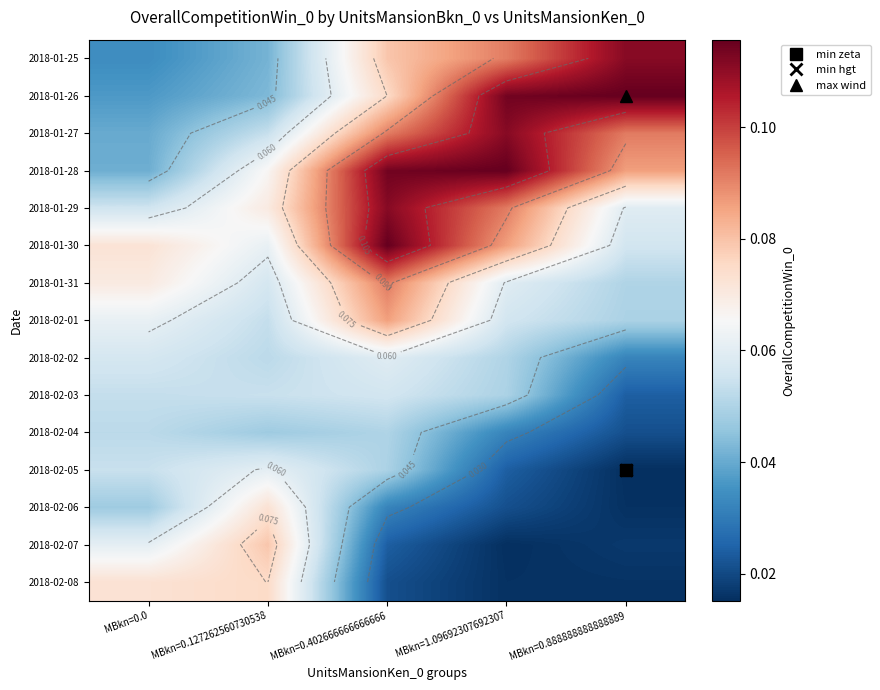

Which label corresponds to the smallest value in the chart?

MBkn=0.888888888888889